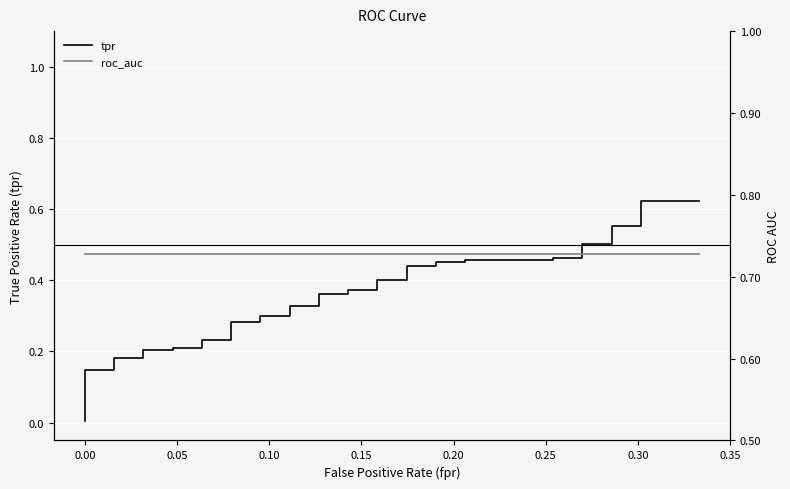

Count the number of data series in this chart.

2